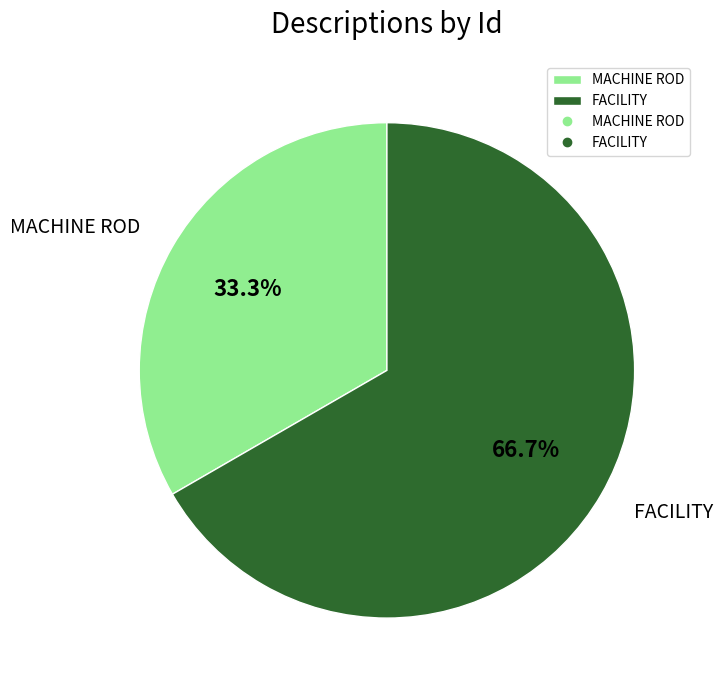

Is it true that MACHINE ROD is 41% of the pie?

False